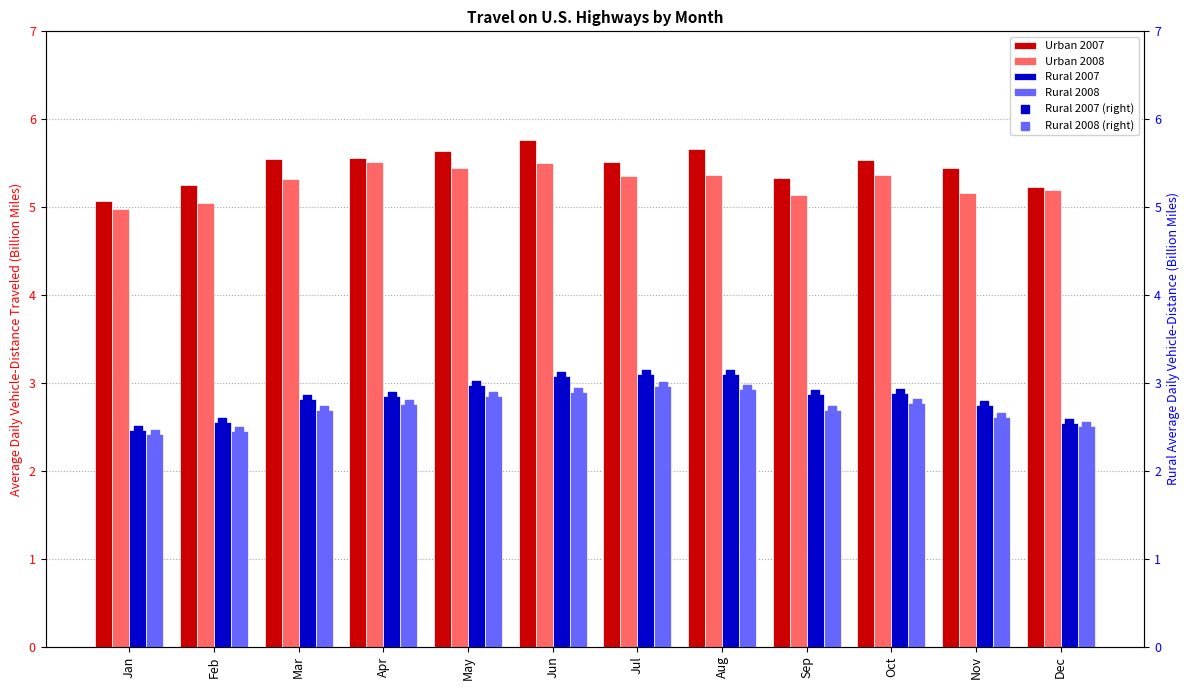

Which series reaches the maximum Y coordinate?

Urban 2007